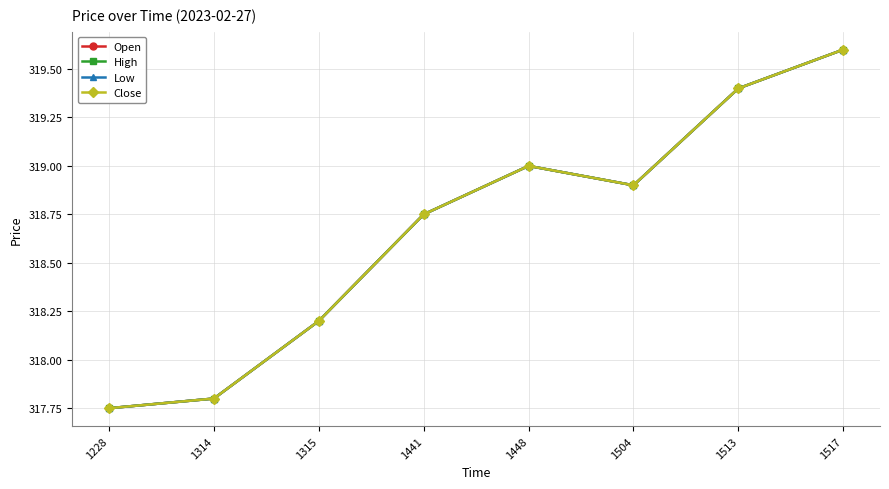

Is this an area chart (filled region under the line)?

No